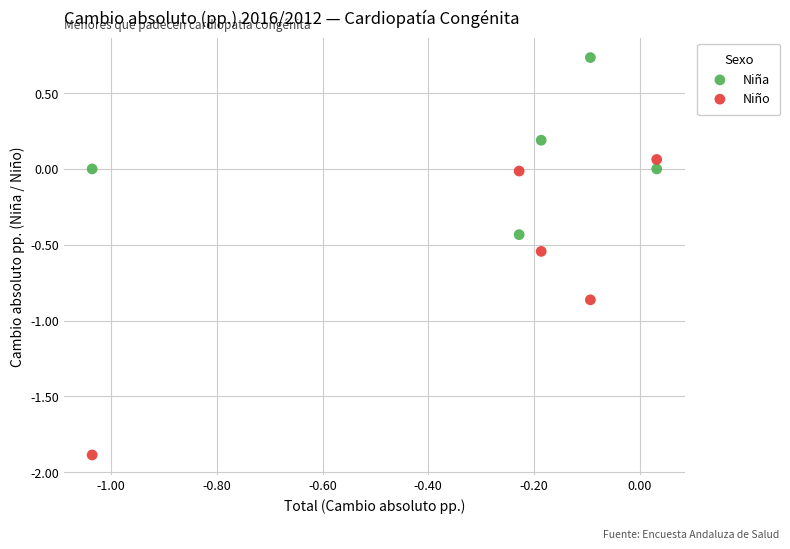

Across all data points, what is the range of X values (max minus min)?

1.1